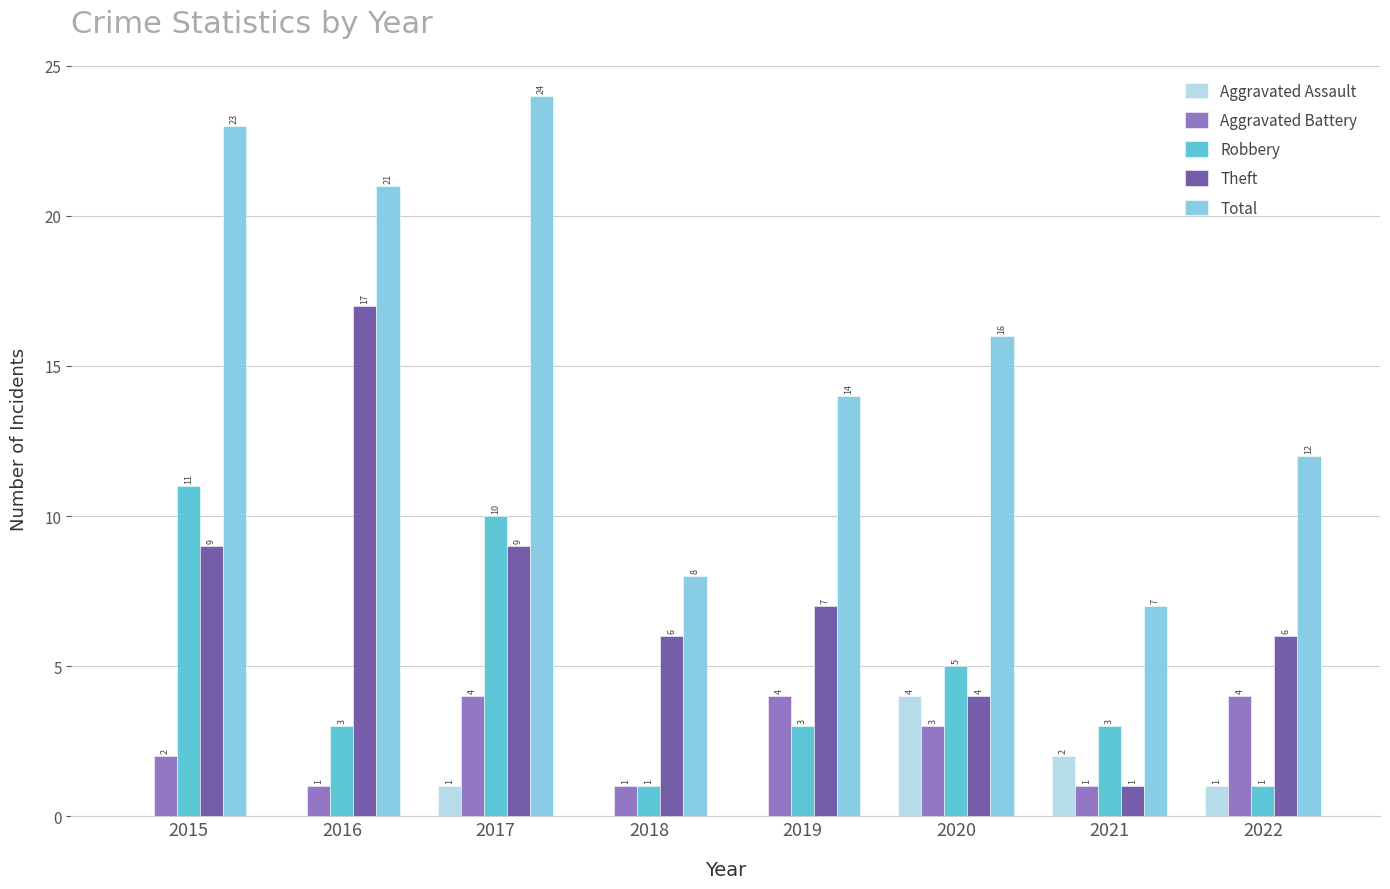

What is the approximate value of Total at 2021, to the nearest 5?

5